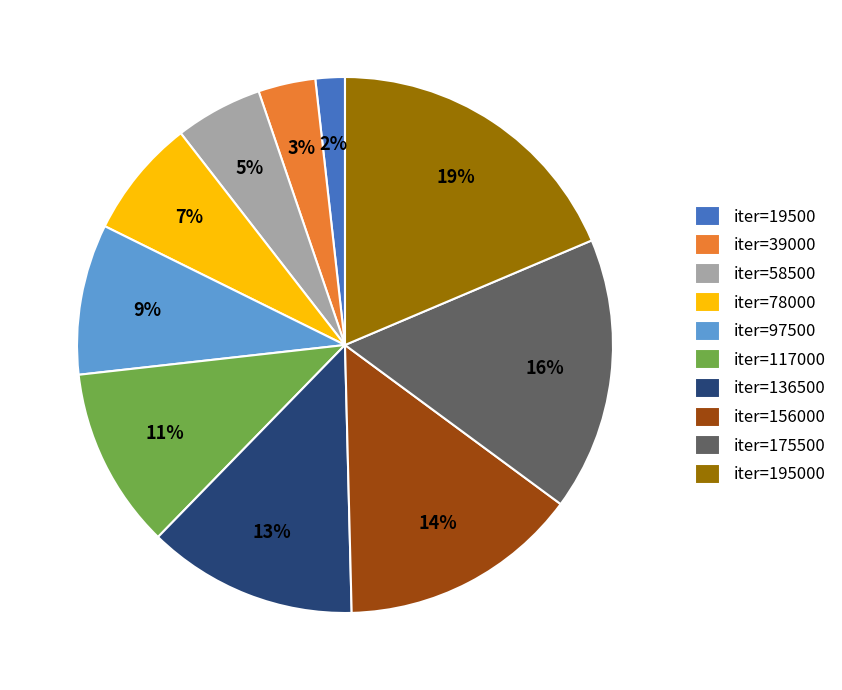

Is there a majority slice in this chart?

No